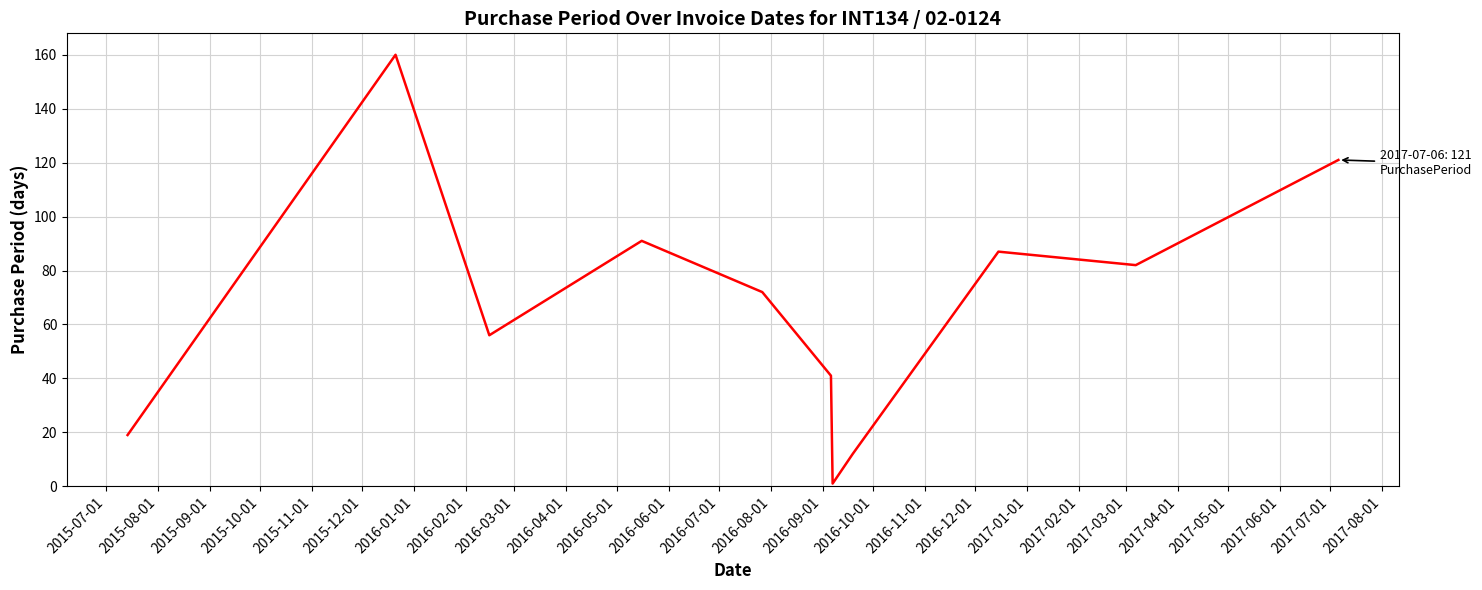

Reading left to right, what are all the values shown in this chart?

19	160	56	91	72	41	1	12	87	82	121